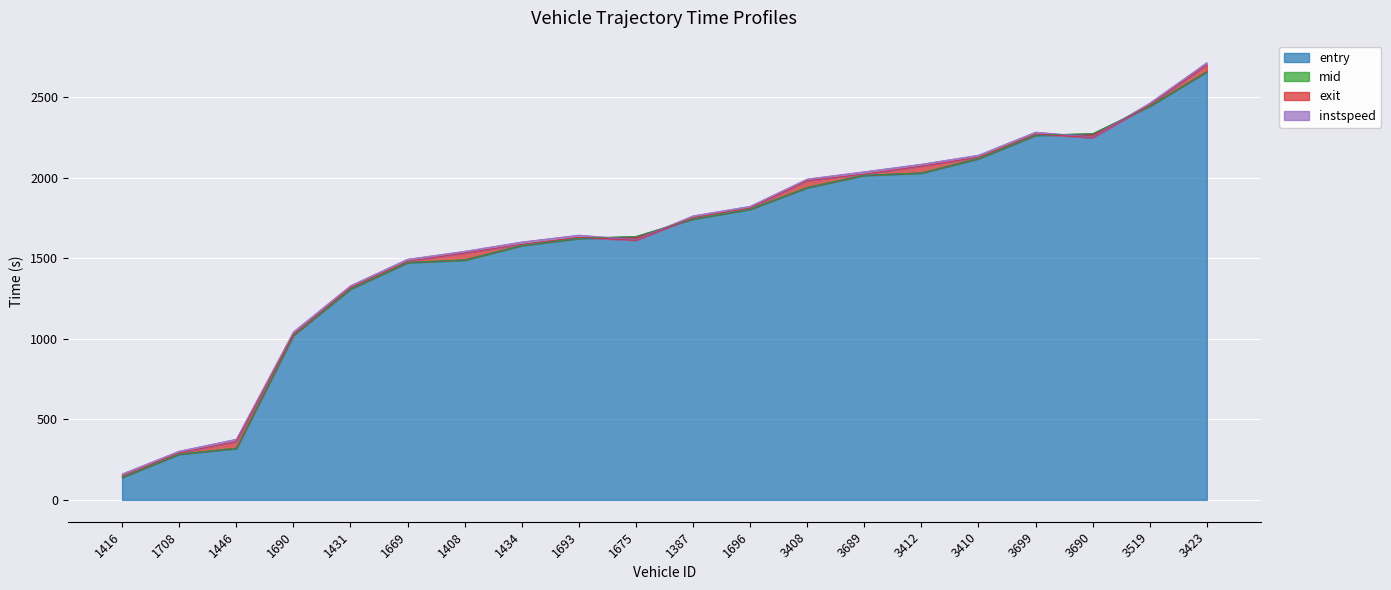

What value does the entry series have at 3410?

2119.3